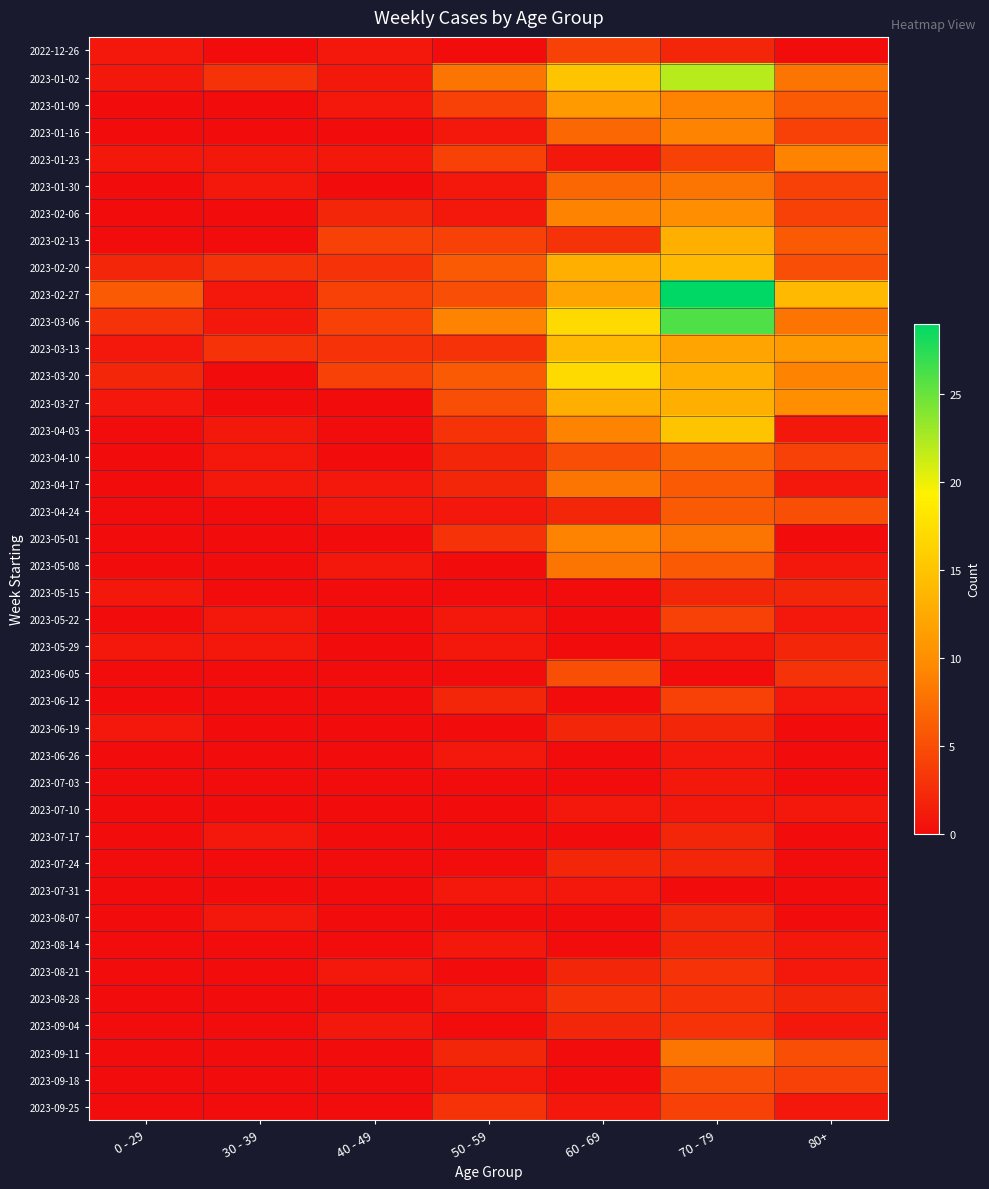

At 80+, list the series in order from largest to smallest.

2023-02-27, 2023-03-13, 2023-03-27, 2023-01-23, 2023-03-20, 2023-01-02, 2023-03-06, 2023-01-09, 2023-02-13, 2023-02-20, 2023-04-24, 2023-09-11, 2023-01-16, 2023-01-30, 2023-02-06, 2023-04-10, 2023-09-18, 2023-06-05, 2023-05-15, 2023-05-29, 2023-08-28, 2023-04-03, 2023-04-17, 2023-05-08, 2023-05-22, 2023-06-12, 2023-07-10, 2023-08-14, 2023-08-21, 2023-09-04, 2023-09-25, 2022-12-26, 2023-05-01, 2023-06-19, 2023-06-26, 2023-07-03, 2023-07-17, 2023-07-24, 2023-07-31, 2023-08-07